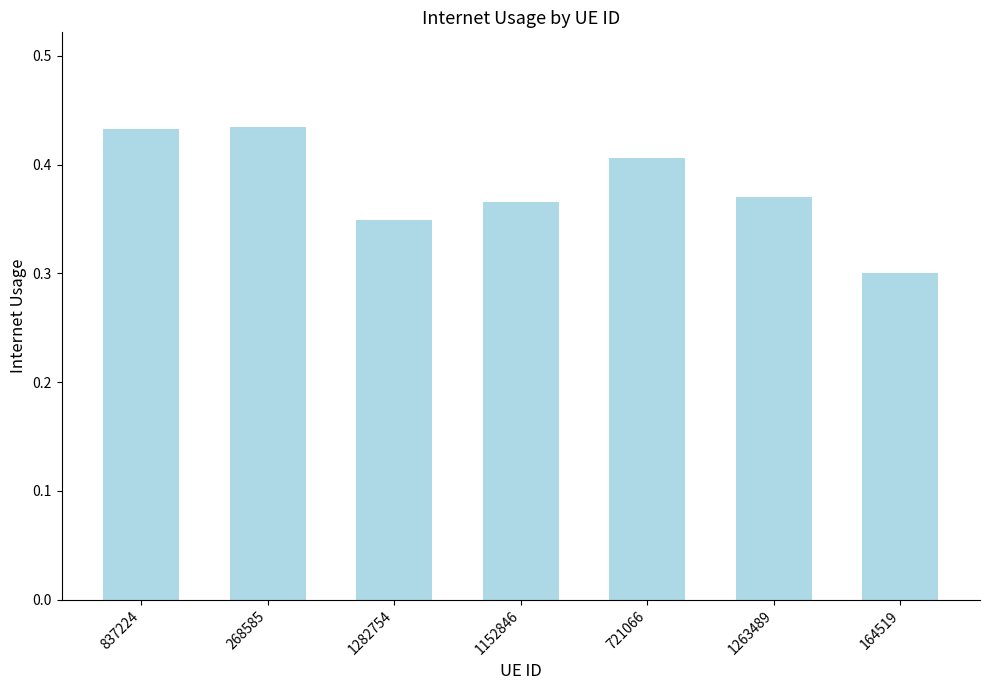

What is the label of the 4th bar from the right?

1152846